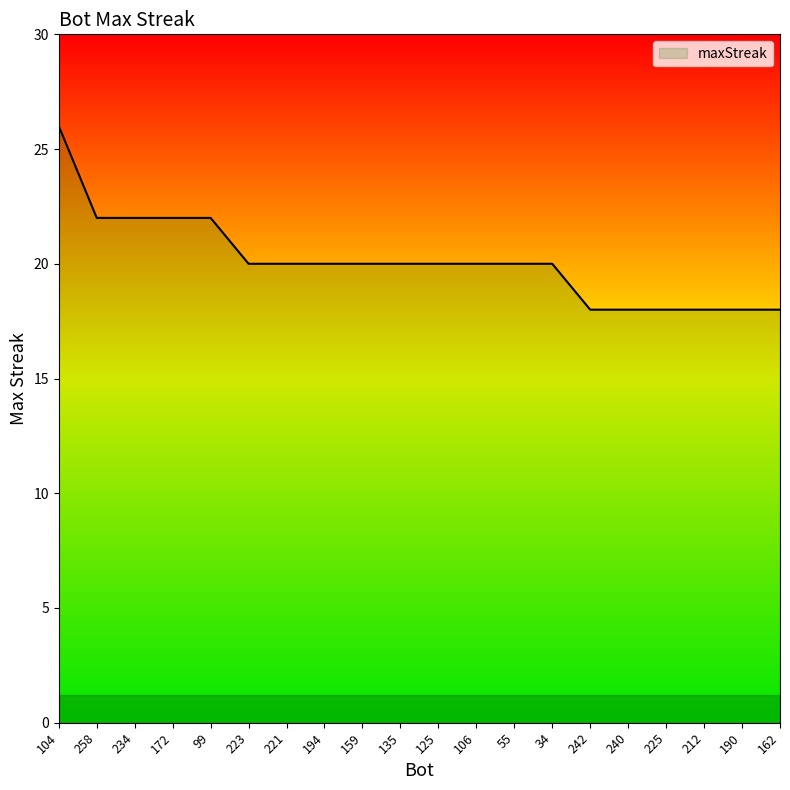

How many series are shown in this chart?

1